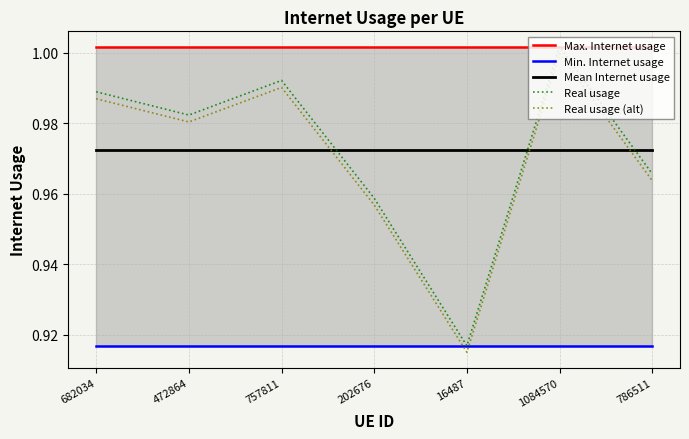

What is the difference between the second highest and minimum values in the Real usage series?

0.1